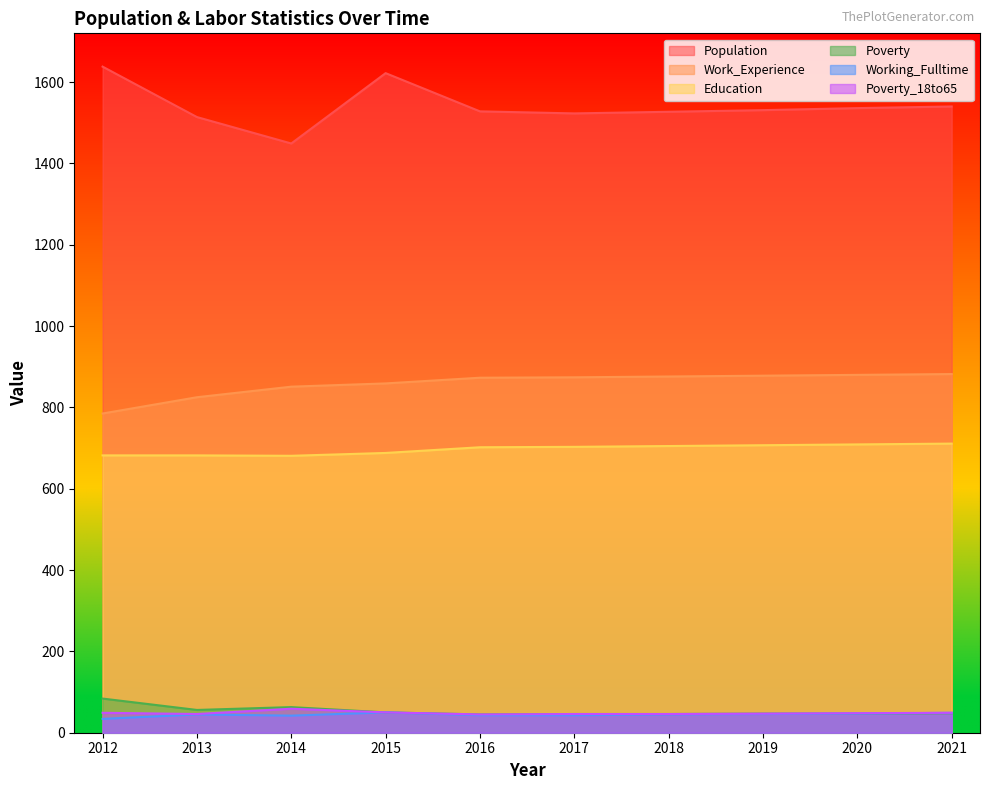

At which category does the chart reach its peak across all series?

2012